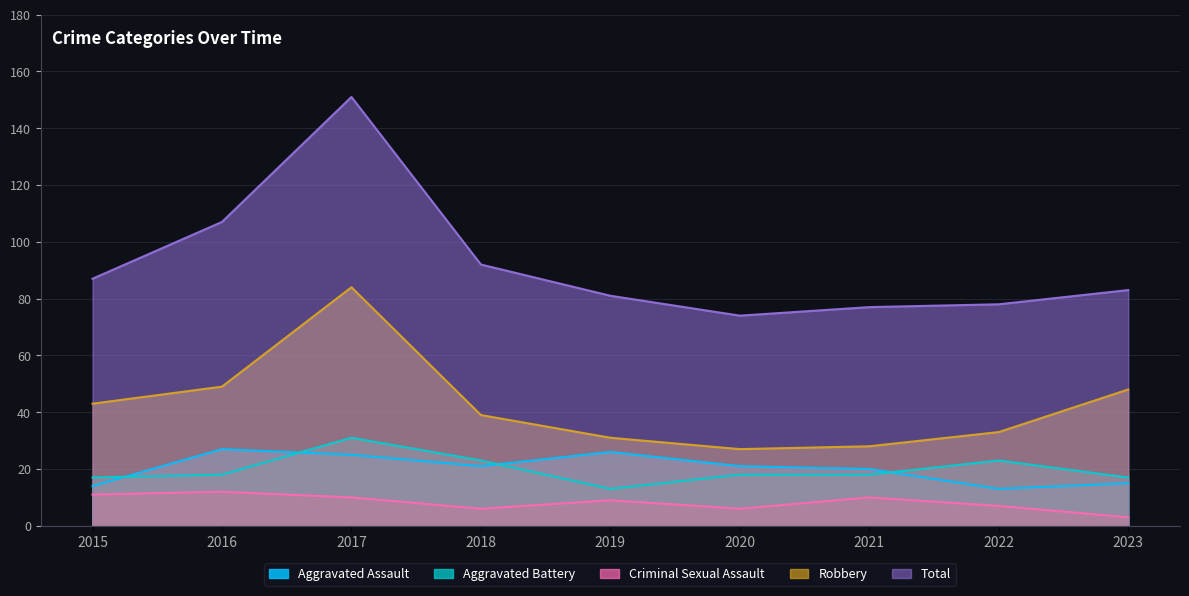

What is the sum of all Total values?

830